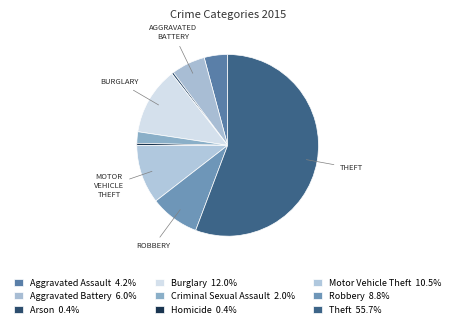

What is the total percentage of Aggravated Battery and Burglary?

18.1%